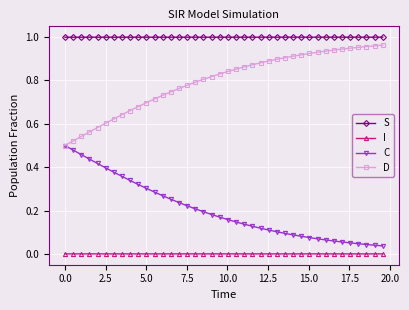

True or false: S and I cross at least once.

False